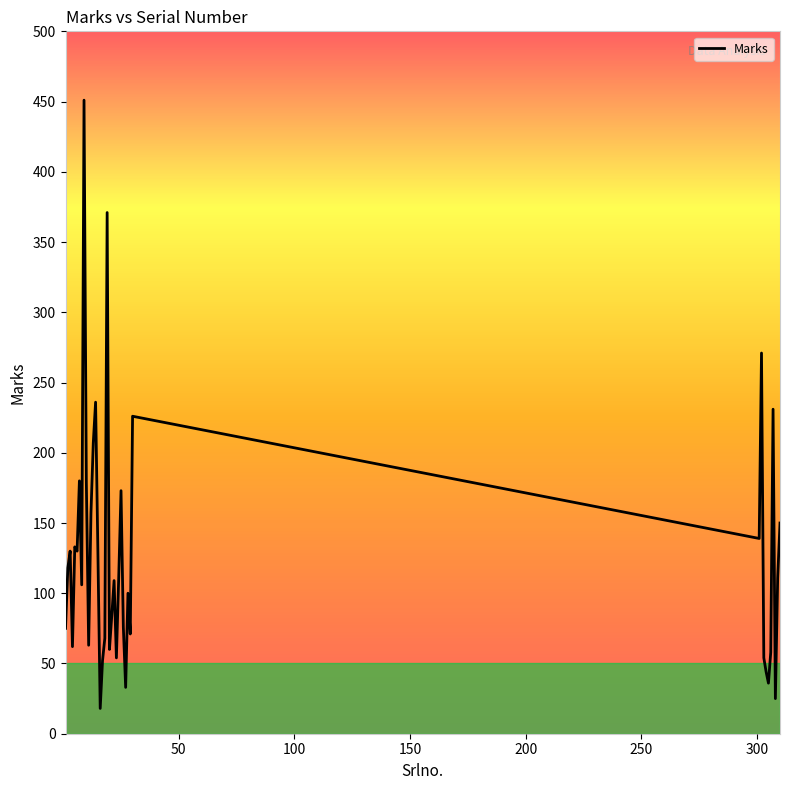

What is the greatest value displayed?

451